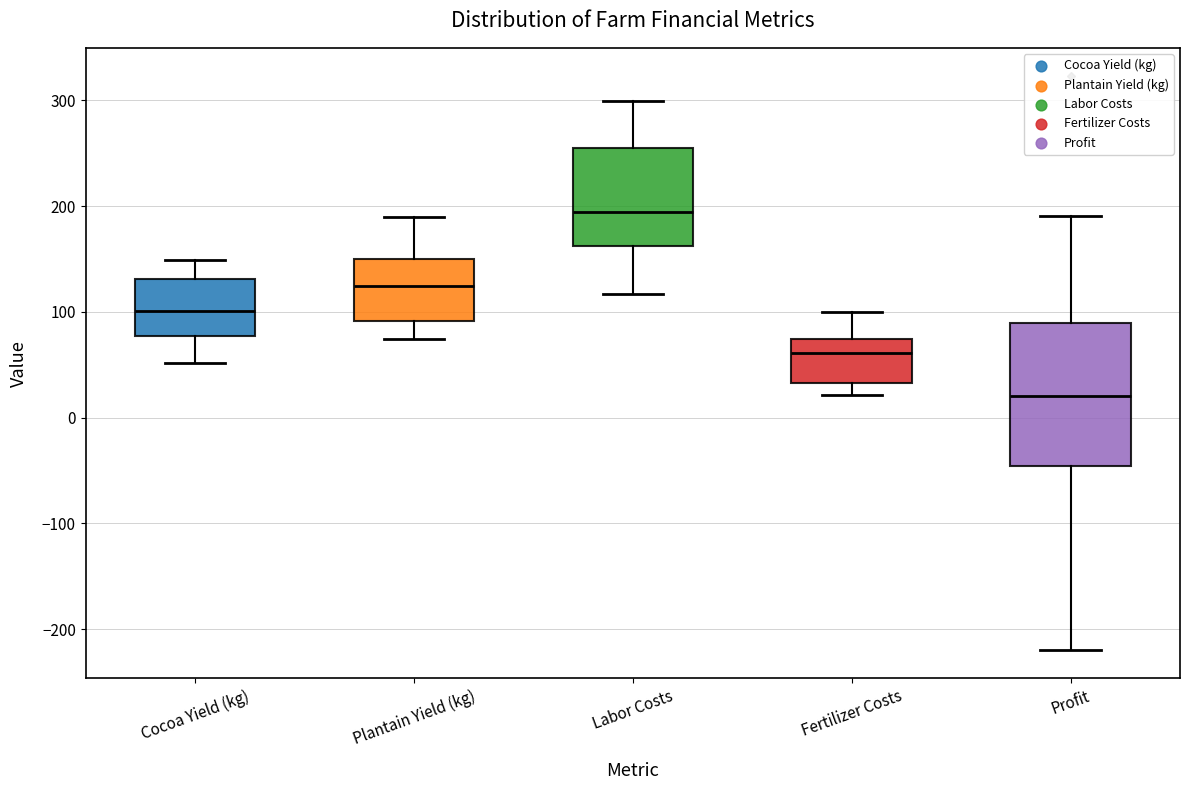

Which box has the lowest median line?

Profit